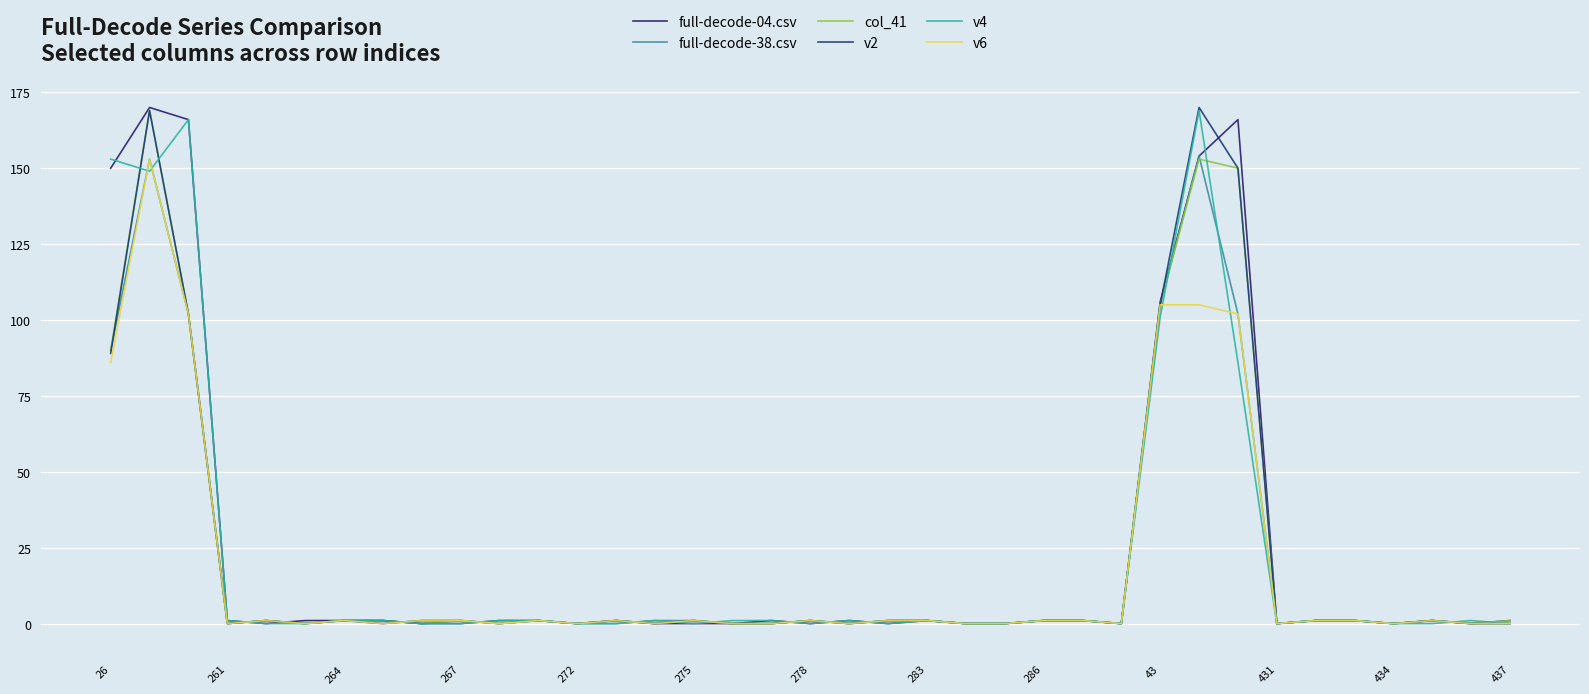

Is this an area chart (filled region under the line)?

No